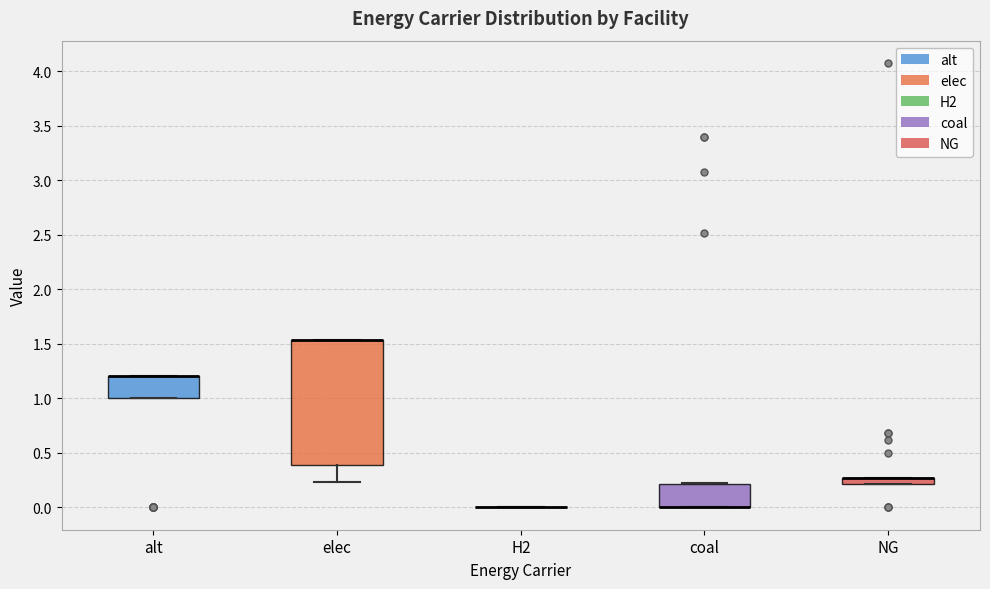

Which box is the tallest, from its lower edge to its upper edge?

elec